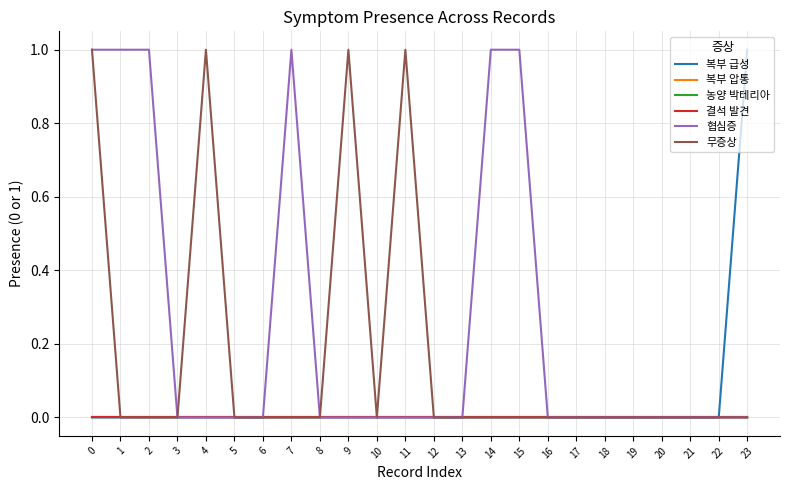

How many interior local valleys does the 무증상 series have?

1